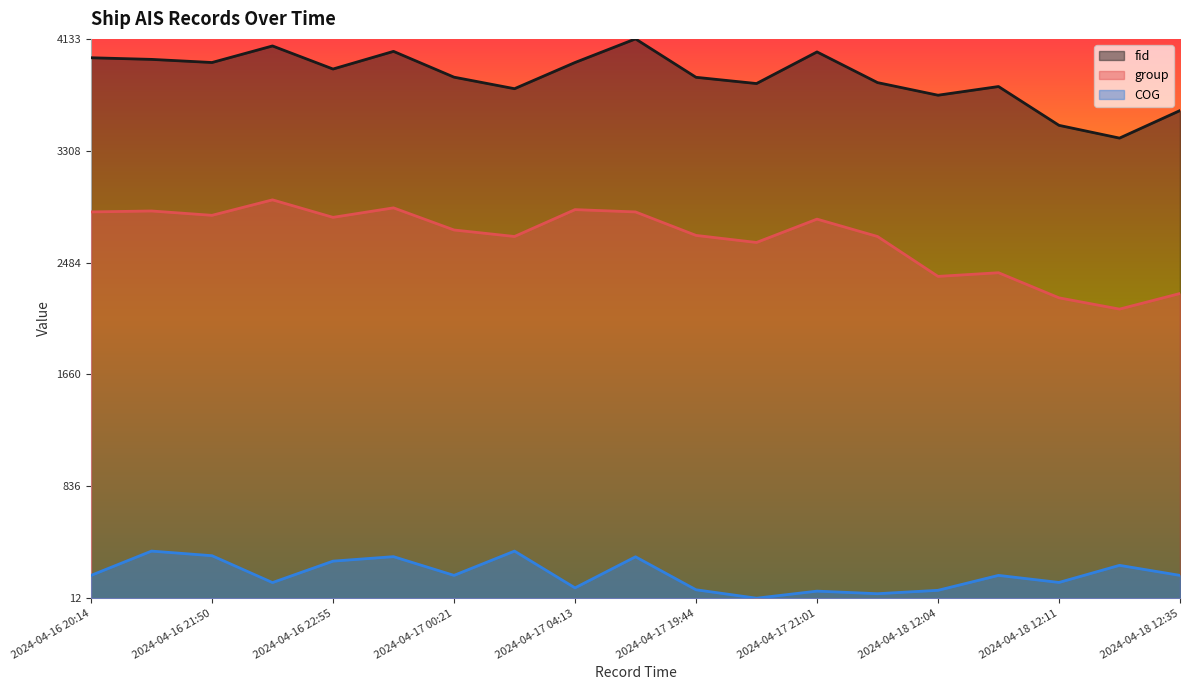

Rank the categories by fid value from lowest to highest.

2024-04-18 12:14, 2024-04-18 12:11, 2024-04-18 12:35, 2024-04-18 12:04, 2024-04-17 00:31, 2024-04-18 12:07, 2024-04-17 20:05, 2024-04-17 21:03, 2024-04-17 19:44, 2024-04-17 00:21, 2024-04-16 22:55, 2024-04-16 21:50, 2024-04-17 04:13, 2024-04-16 21:46, 2024-04-16 20:14, 2024-04-17 21:01, 2024-04-16 23:02, 2024-04-16 22:46, 2024-04-17 13:31